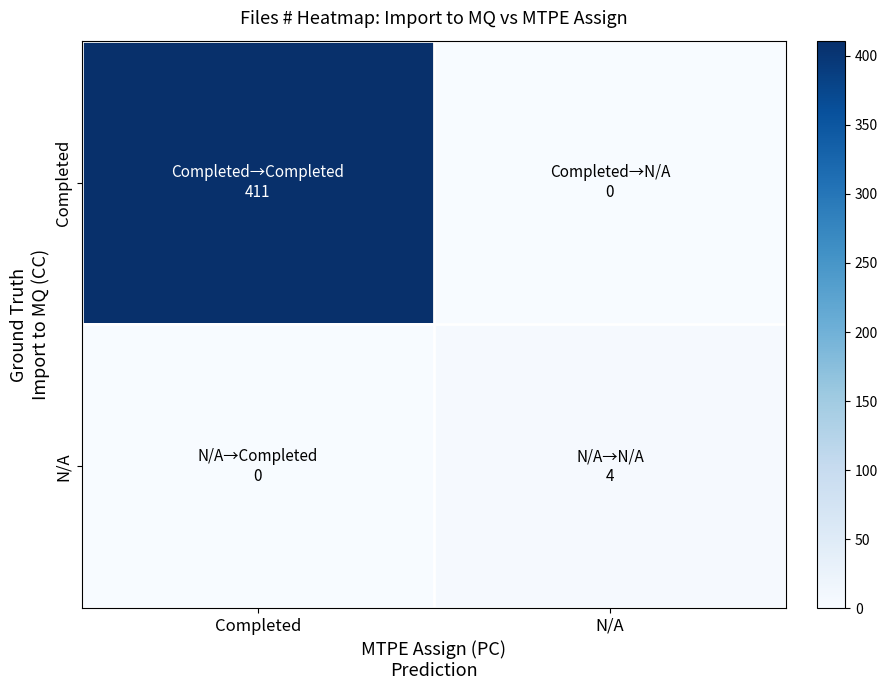

Which series has the largest total across all categories?

Completed